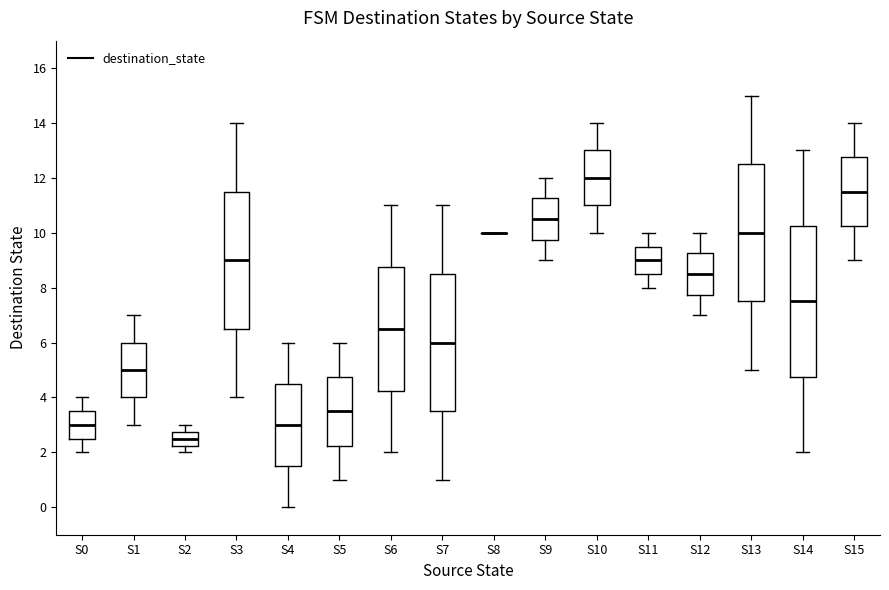

Reading left to right, read every box against the y-axis: the position of its median line, the range the box covers, and the ends of its whiskers. The values are not printed on the chart, so give them approximately, as read against the axis.

S0: median 3.0, box 2.6 to 3.6, whiskers 2.0 to 4.0
S1: median 5.0, box 4.0 to 6.0, whiskers 3.0 to 7.0
S2: median 2.6, box 2.2 to 2.8, whiskers 2.0 to 3.0
S3: median 9.0, box 6.6 to 11.6, whiskers 4.0 to 14.0
S4: median 3.0, box 1.6 to 4.6, whiskers 0.0 to 6.0
S5: median 3.6, box 2.2 to 4.8, whiskers 1.0 to 6.0
S6: median 6.6, box 4.2 to 8.8, whiskers 2.0 to 11.0
S7: median 6.0, box 3.6 to 8.6, whiskers 1.0 to 11.0
S8: box collapsed to a line at 10.0, whiskers 10.0 to 10.0
S9: median 10.6, box 9.8 to 11.2, whiskers 9.0 to 12.0
S10: median 12.0, box 11.0 to 13.0, whiskers 10.0 to 14.0
S11: median 9.0, box 8.6 to 9.6, whiskers 8.0 to 10.0
S12: median 8.6, box 7.8 to 9.2, whiskers 7.0 to 10.0
S13: median 10.0, box 7.6 to 12.6, whiskers 5.0 to 15.0
S14: median 7.6, box 4.8 to 10.2, whiskers 2.0 to 13.0
S15: median 11.6, box 10.2 to 12.8, whiskers 9.0 to 14.0